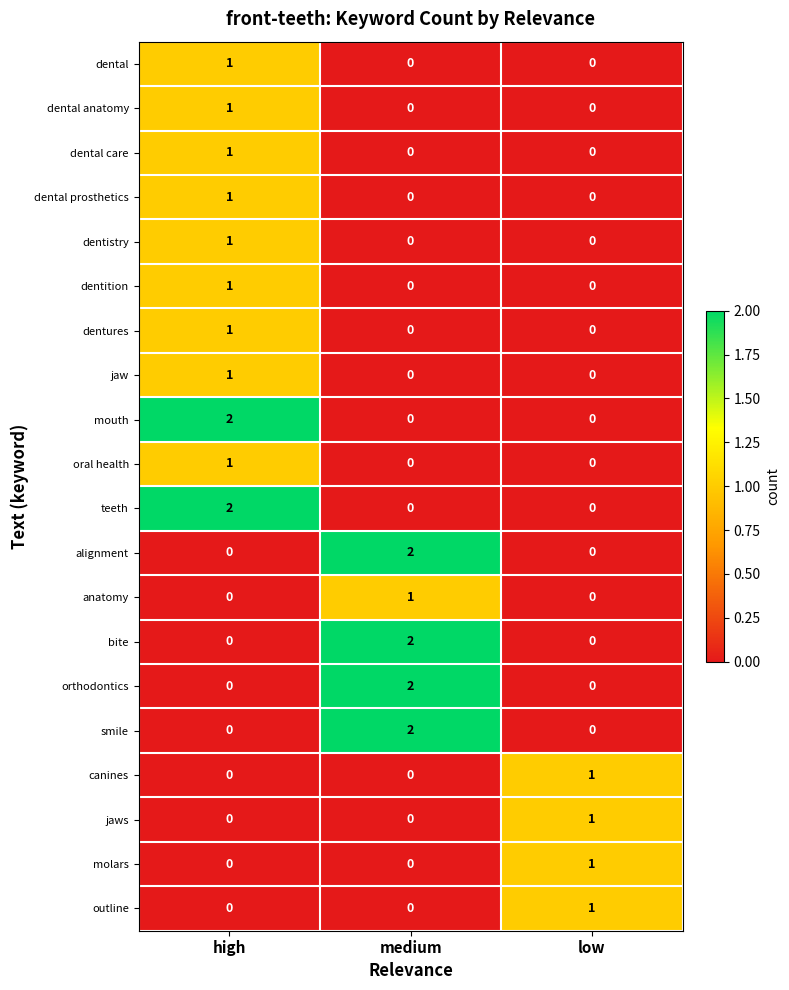

The anatomy series shows 0 at high. True or false?

True